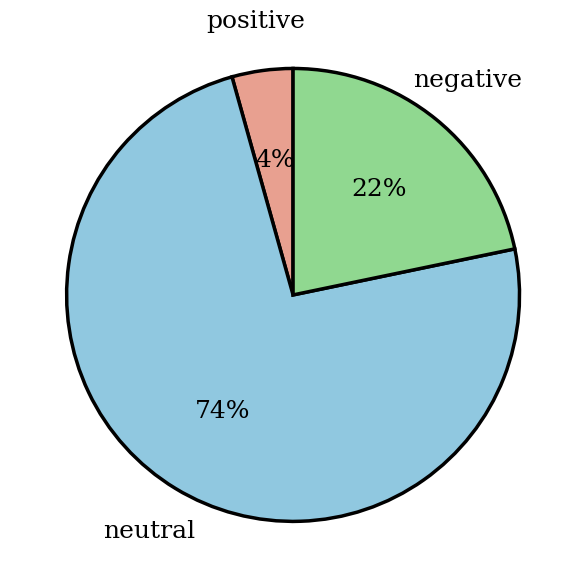

To the nearest percent, what is the average slice percentage?

33%